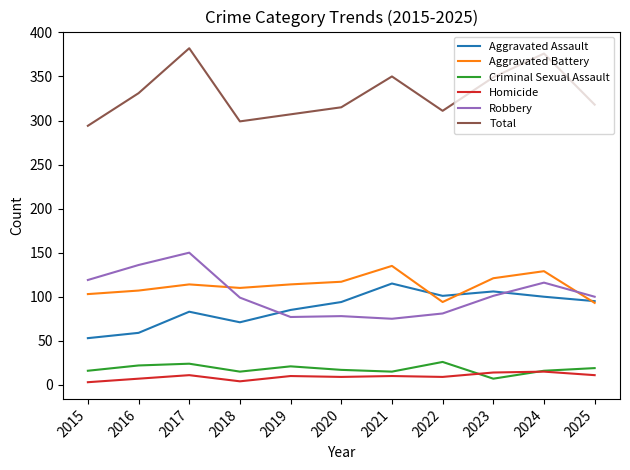

Rank the series by their maximum value, from highest to lowest.

Total, Robbery, Aggravated Battery, Aggravated Assault, Criminal Sexual Assault, Homicide